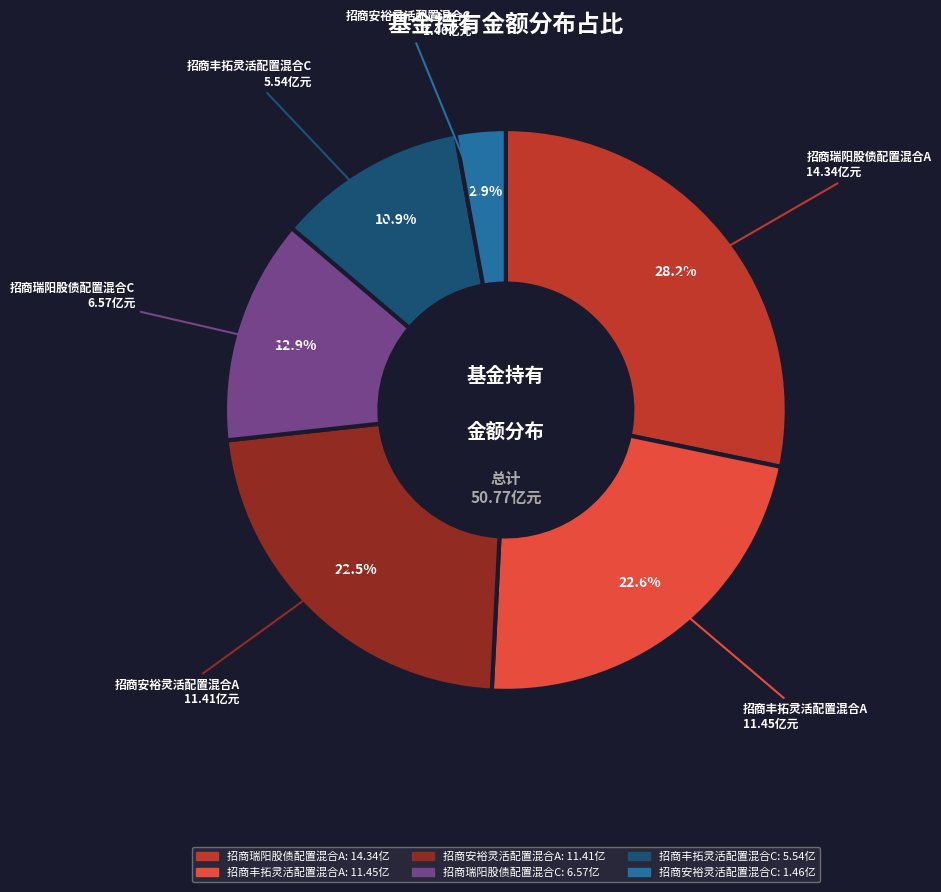

Is there a majority slice in this chart?

No